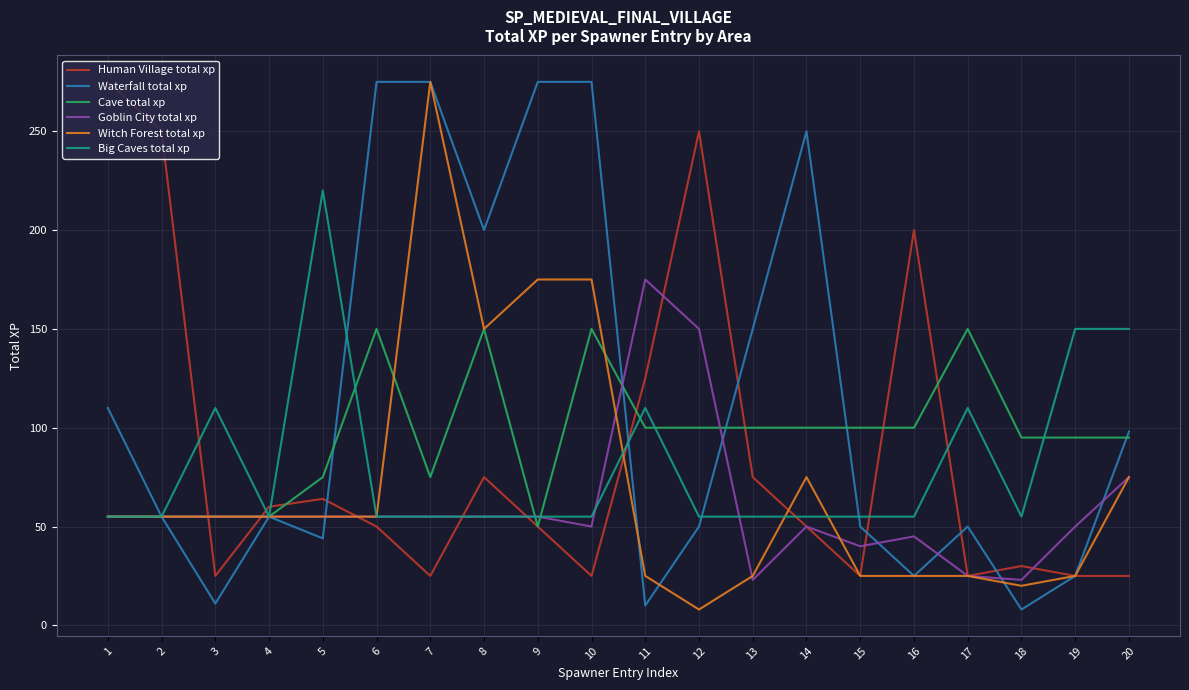

What is the spread (max minus min) of values at 17?

125